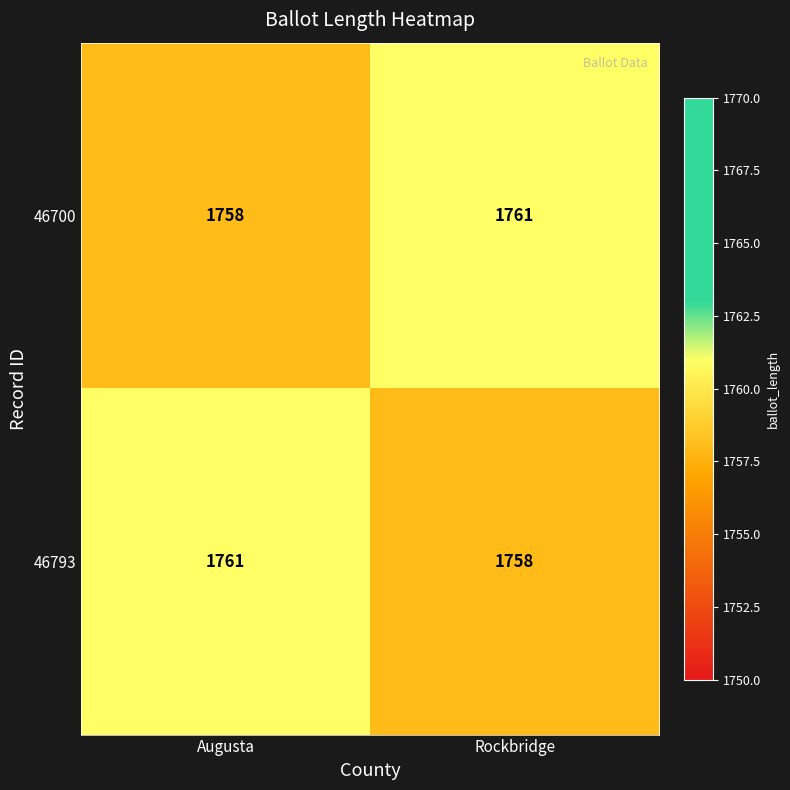

What is the spread (max minus min) of values at Rockbridge?

3